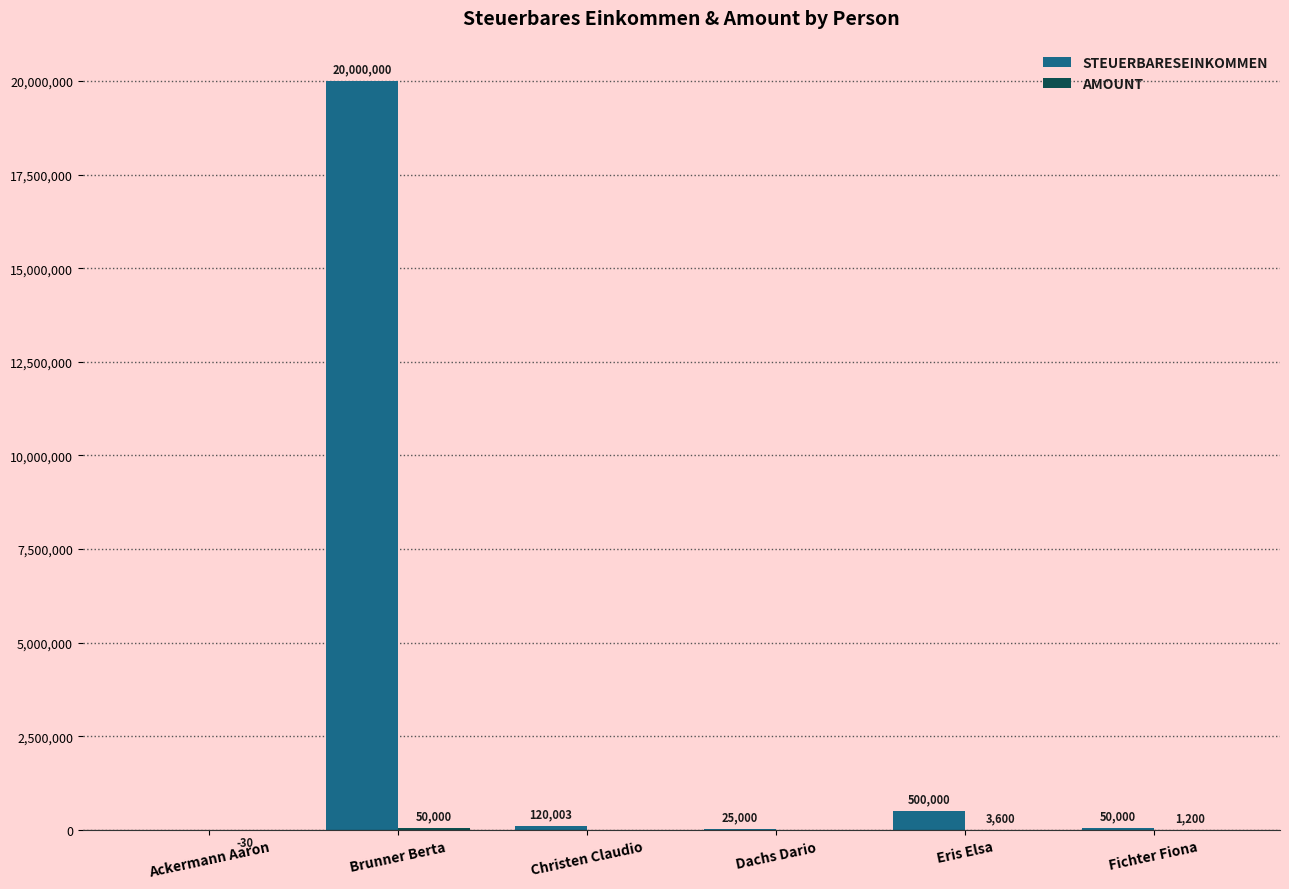

Which series has the largest total across all categories?

STEUERBARESEINKOMMEN